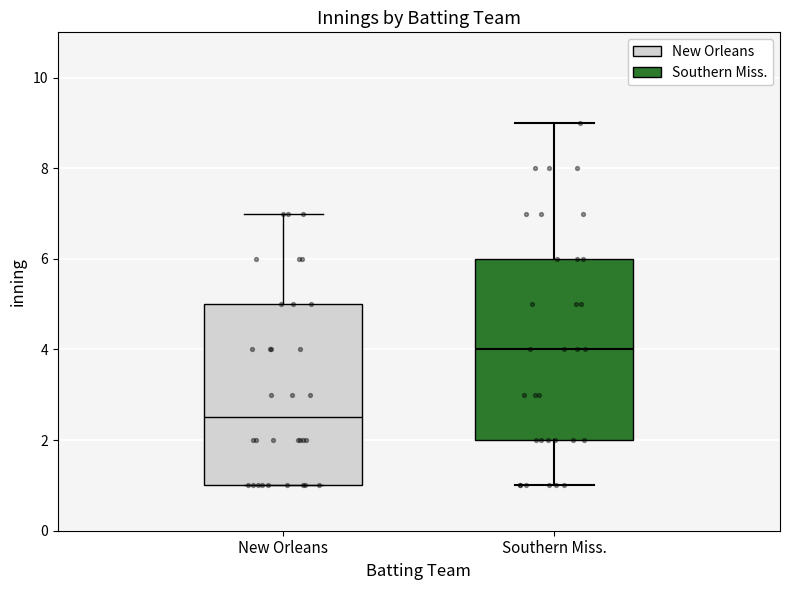

Which box has the highest median line?

Southern Miss.